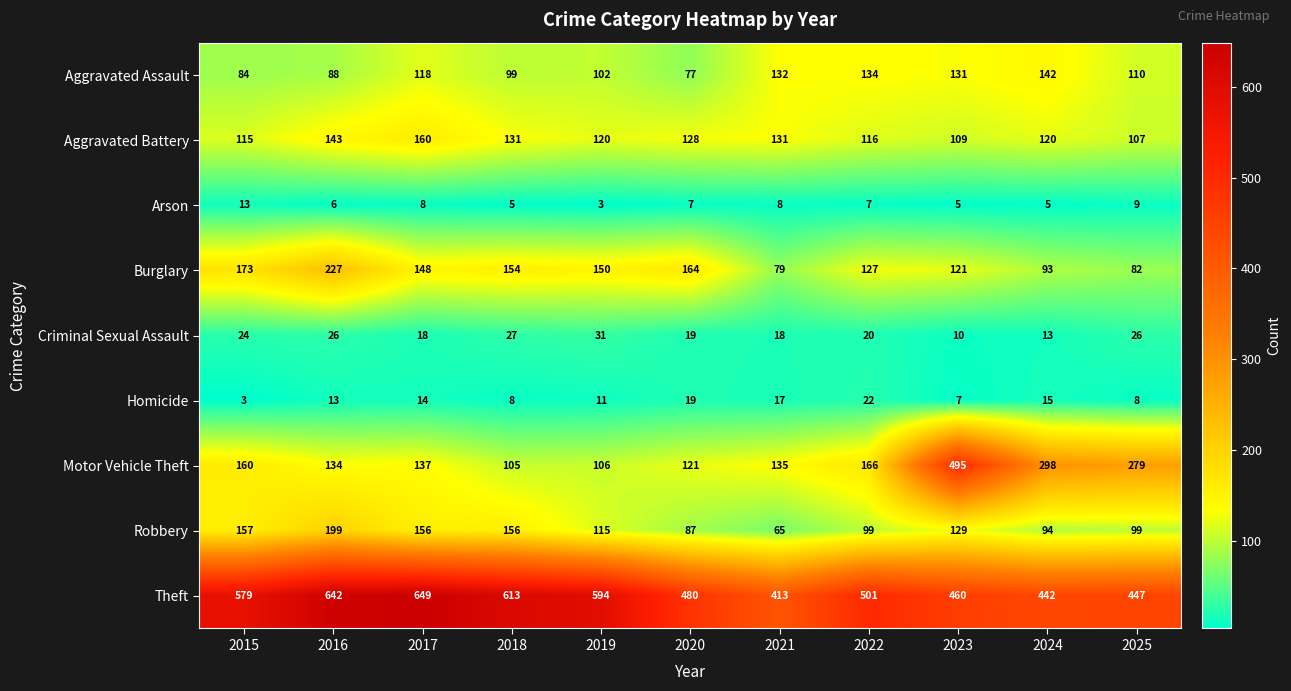

What is the maximum value shown in the chart?

649